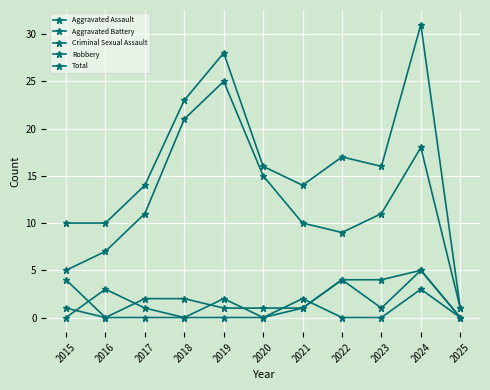

True or false: Aggravated Battery has a value of 1 at 2017.

False